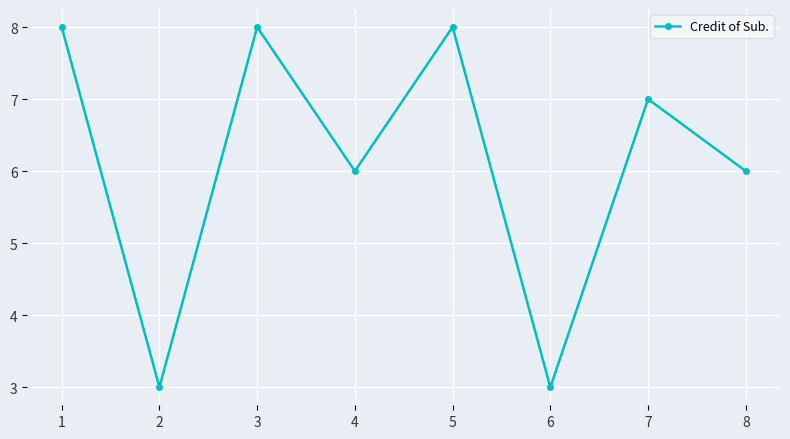

Is it true that the value at 4 is 9?

False